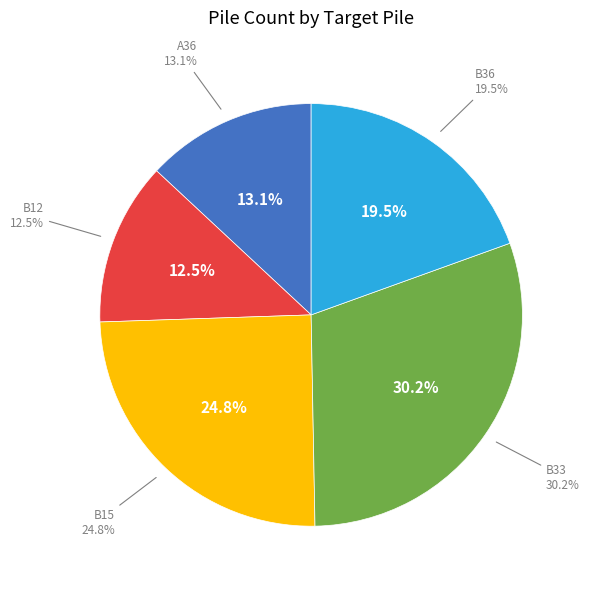

Which slice is the largest?

B33